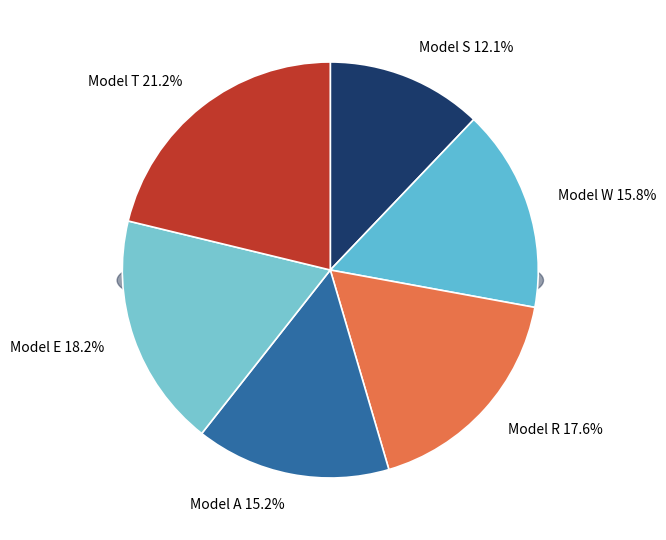

Is it true that Model S is 23% of the pie?

False